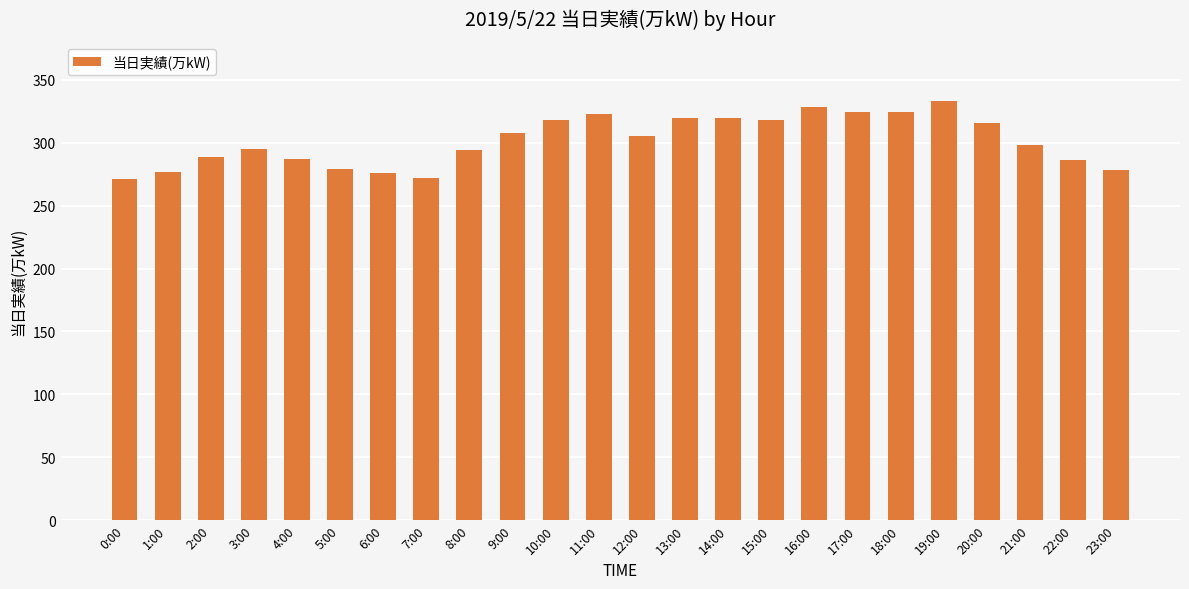

Where is the data nearest to the value 302?

12:00